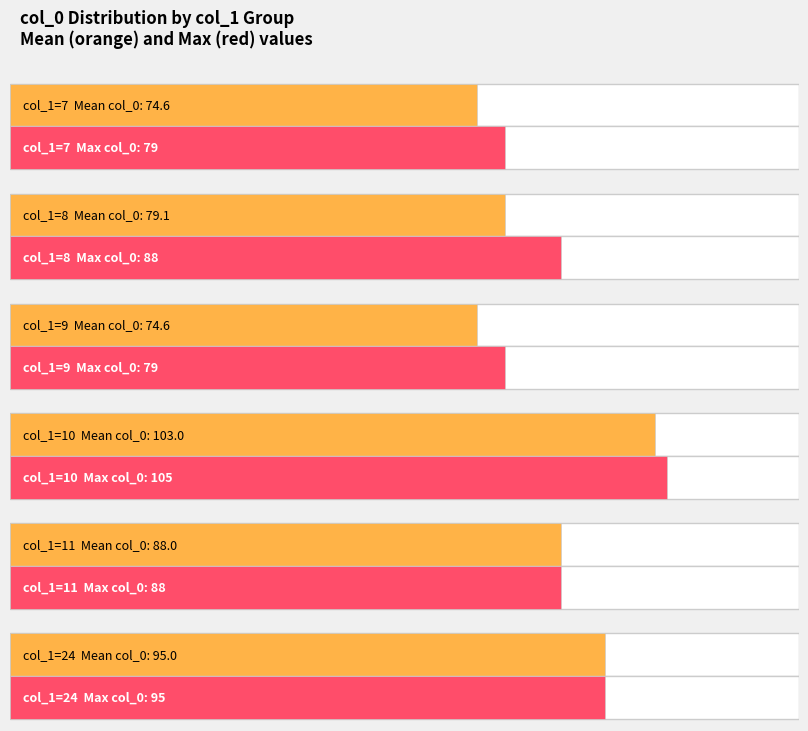

What is the difference between the maximum and minimum values?

17